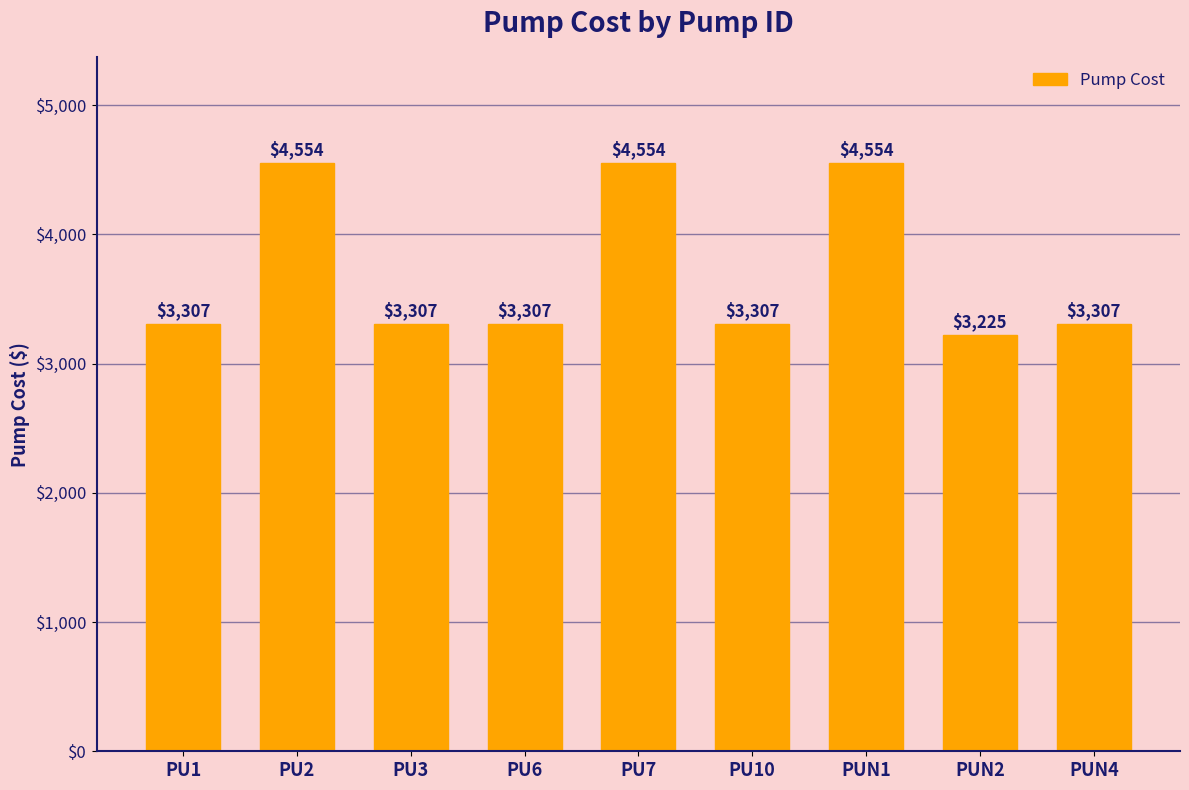

What is the sum of all values?

33422